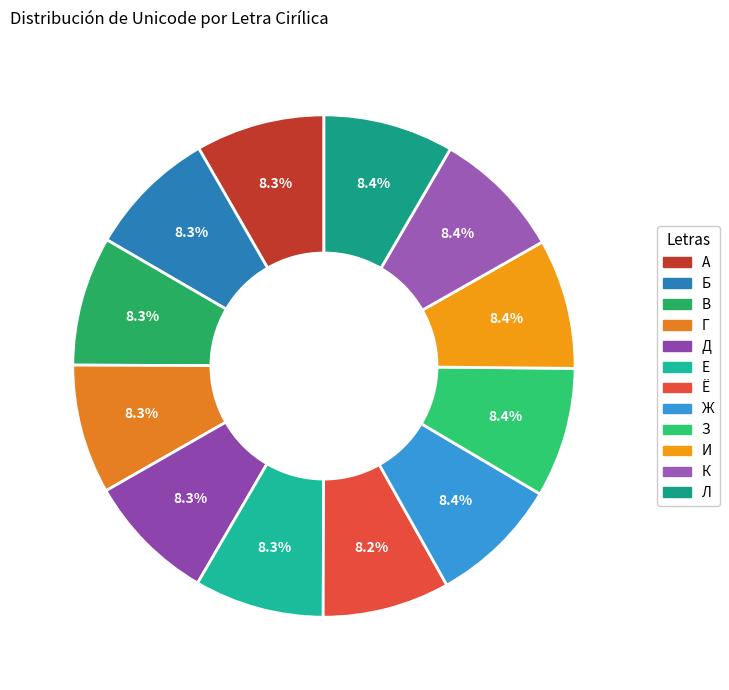

Which category has the smallest portion of the pie?

Ё